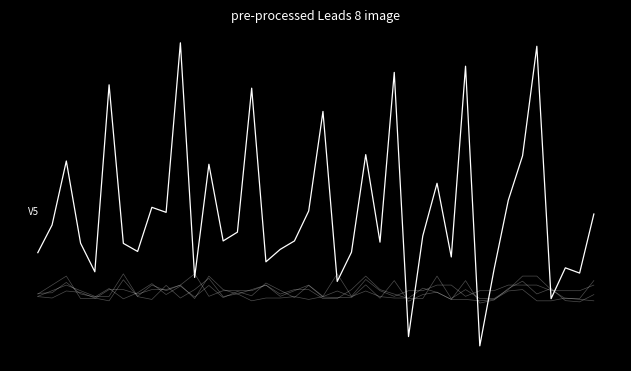

Does the chart display data point markers on the line(s)?

No